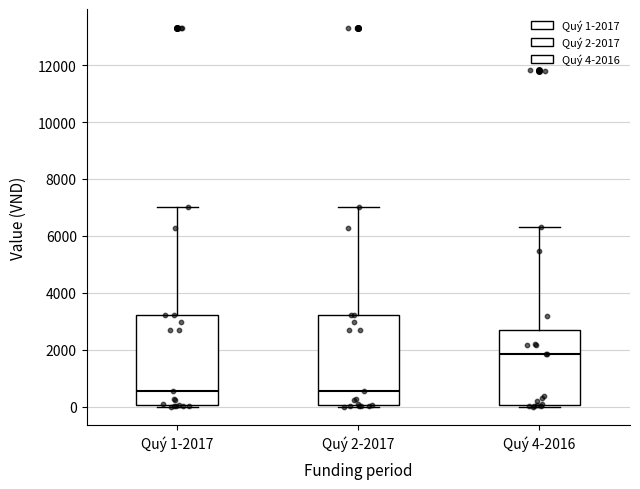

Reading left to right, read every box against the y-axis: the position of its median line, the range the box covers, and the ends of its whiskers. The values are not printed on the chart, so give them approximately, as read against the axis.

Quý 1-2017: median 600, box 0 to 3200, whiskers 0 to 7000
Quý 2-2017: median 600, box 0 to 3200, whiskers 0 to 7000
Quý 4-2016: median 1800, box 0 to 2600, whiskers 0 (just below the box's lower edge) to 6400